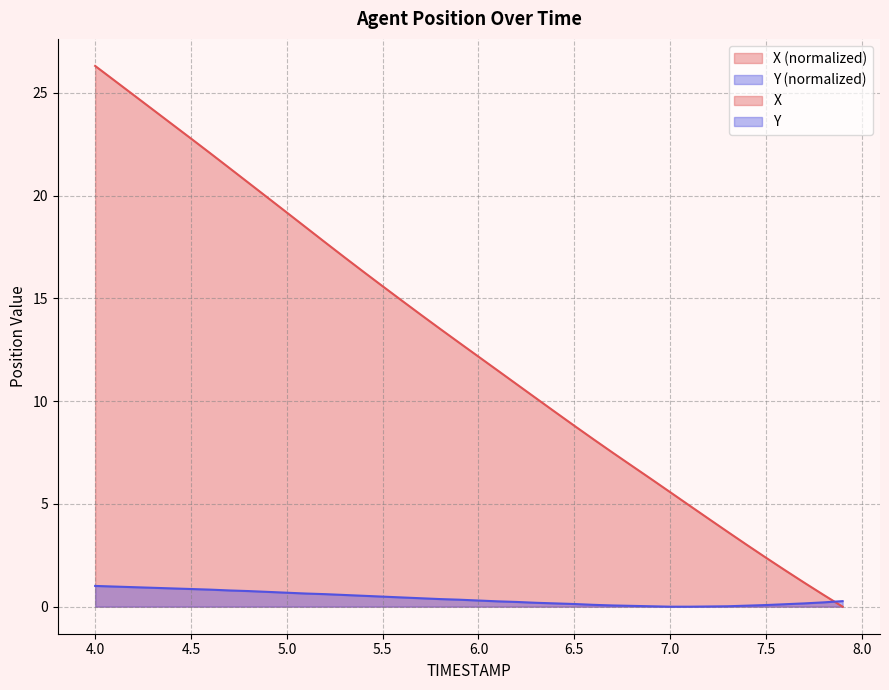

How many times do Y and X cross each other?

1